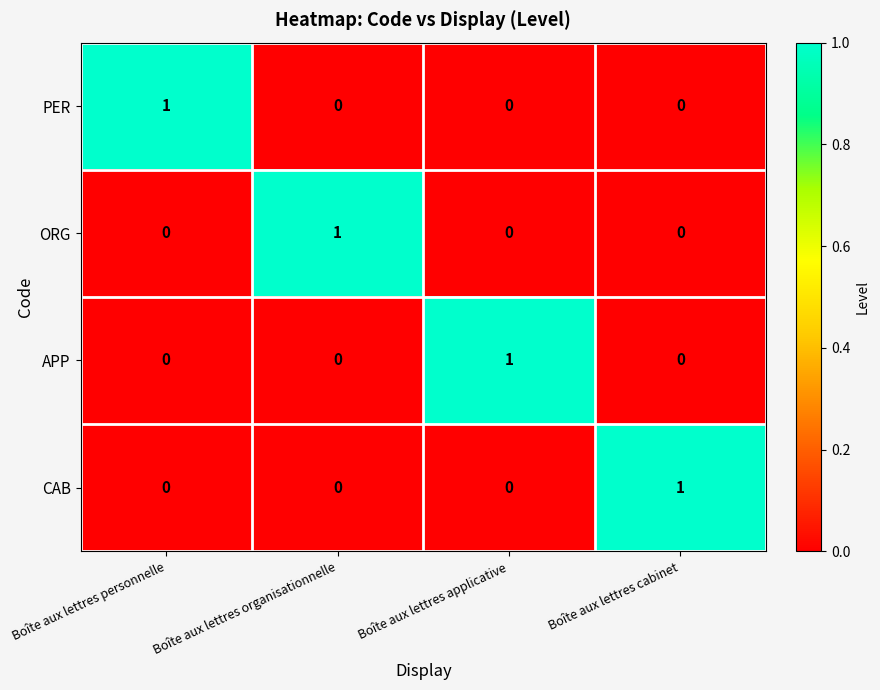

How many APP values are between 0 and 1?

4